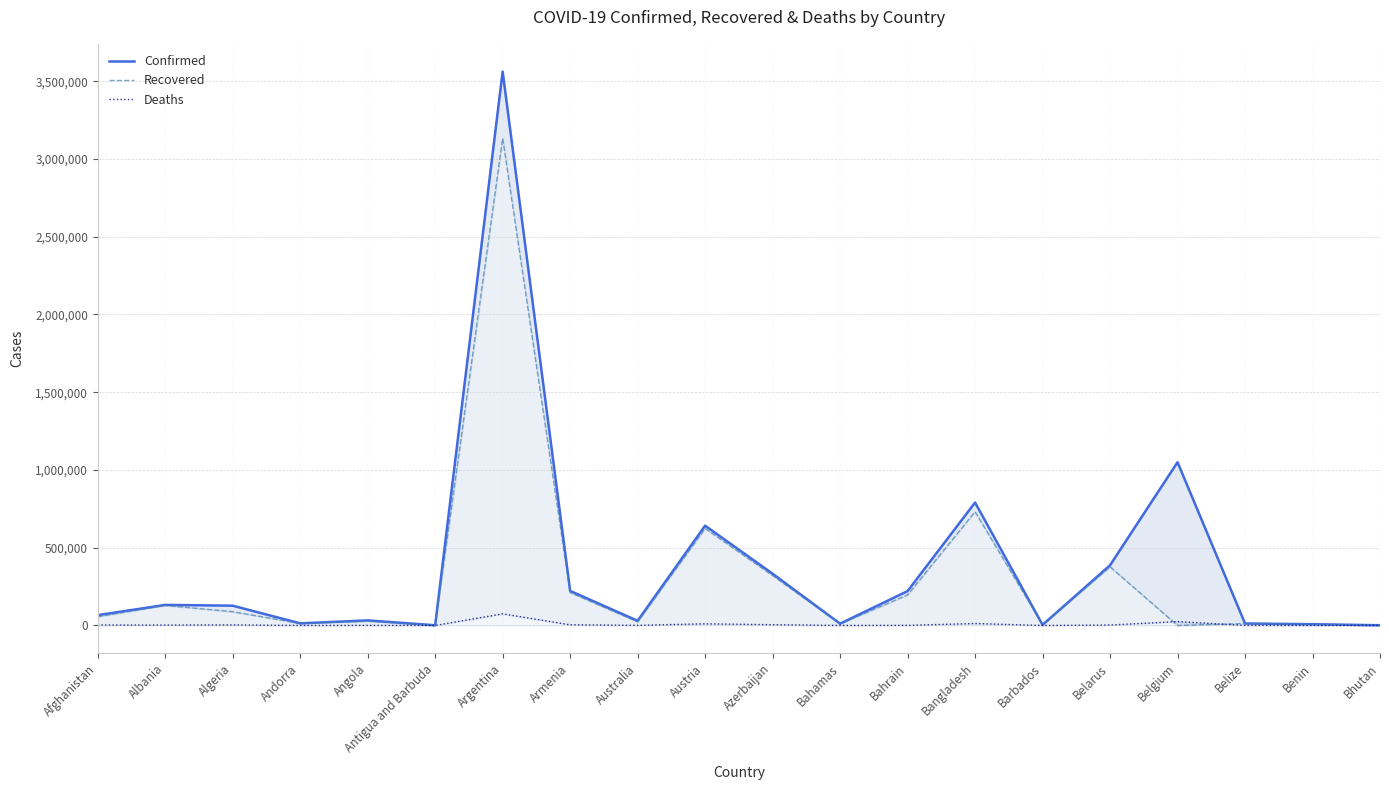

Which series has the largest total across all categories?

Confirmed